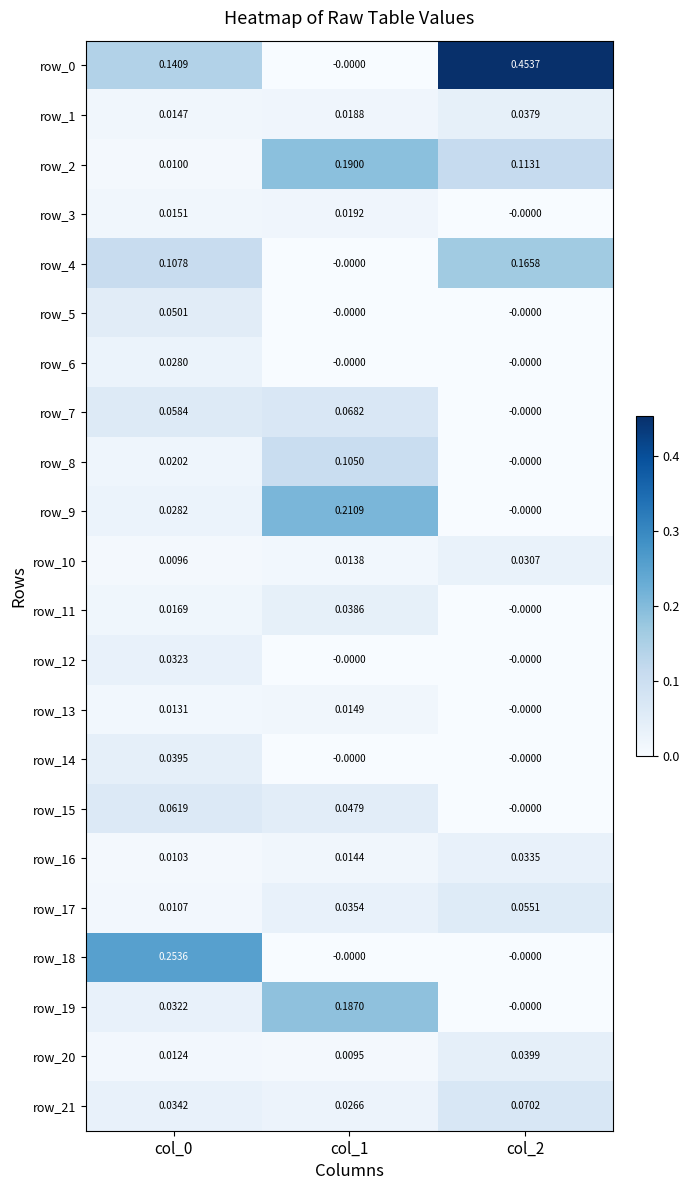

Is the value of row_8 at col_1 greater than the value of row_10 at col_1?

Yes